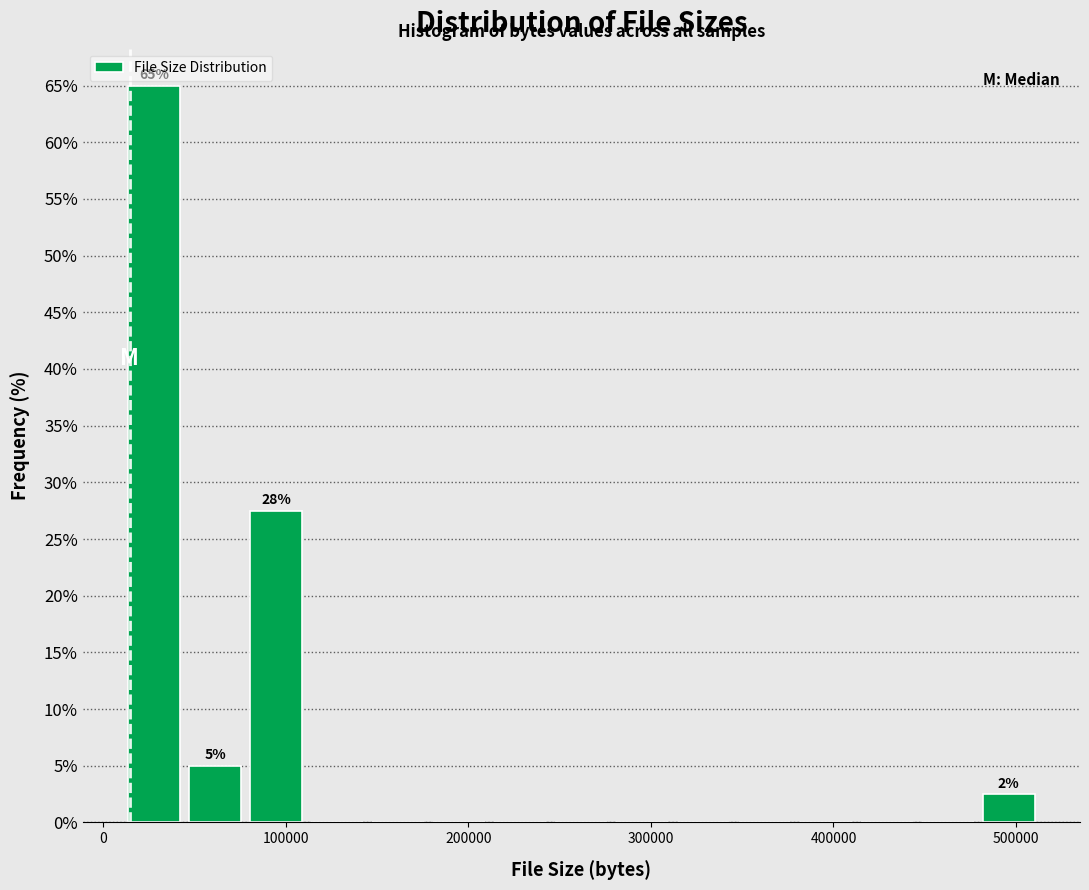

Around what value on the x-axis is the tallest bar? Give the approximate position of its centre, as read against the axis.

30000